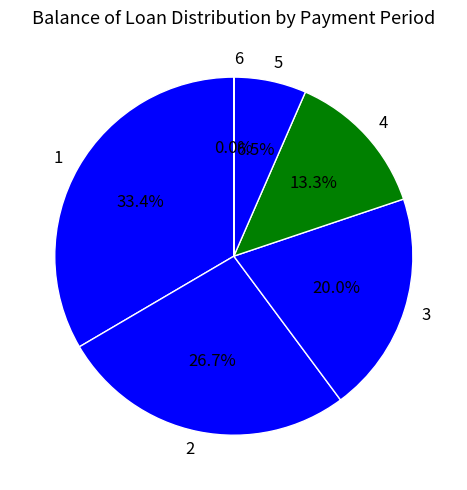

What percentage is NOT represented by 2?

73.3%